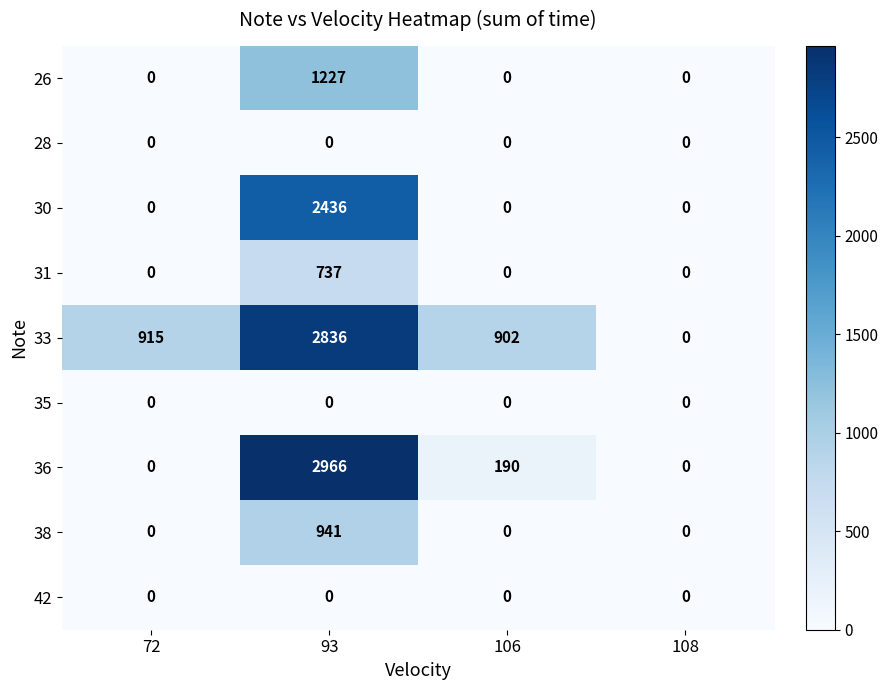

Between 72 and 106, which series saw the biggest shift?

36